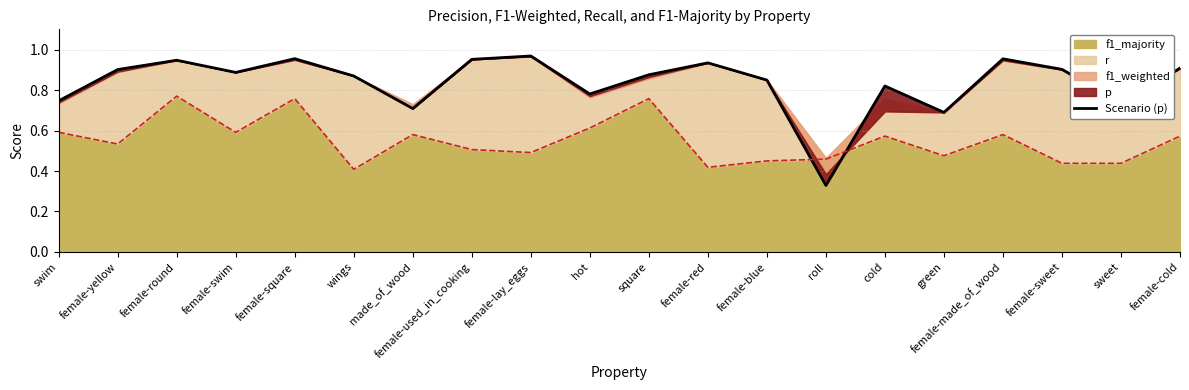

What is the smallest value displayed?

0.3